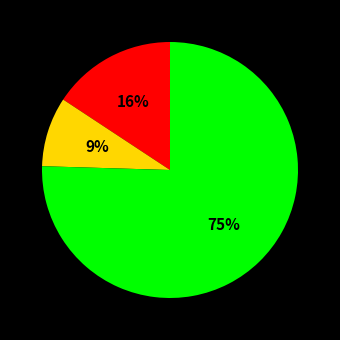

Is there a majority slice in this chart?

Yes